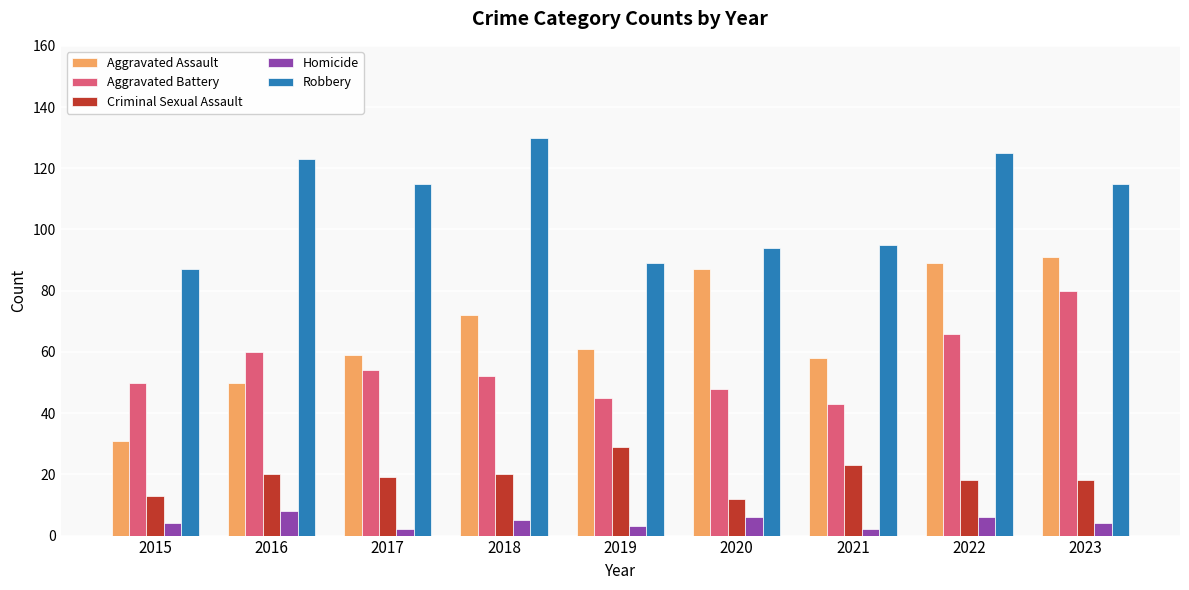

Rank the series by their maximum value, from highest to lowest.

Robbery, Aggravated Assault, Aggravated Battery, Criminal Sexual Assault, Homicide